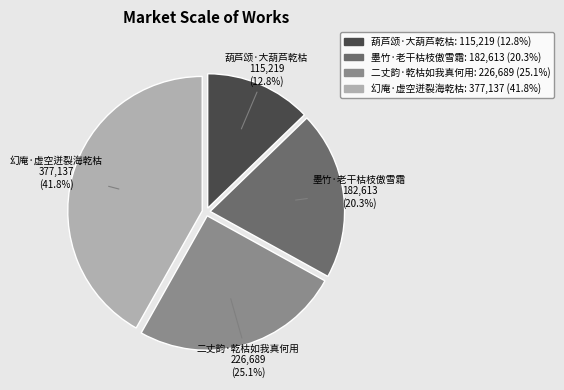

Which slice is the smallest?

葫芦颂·大葫芦乾枯